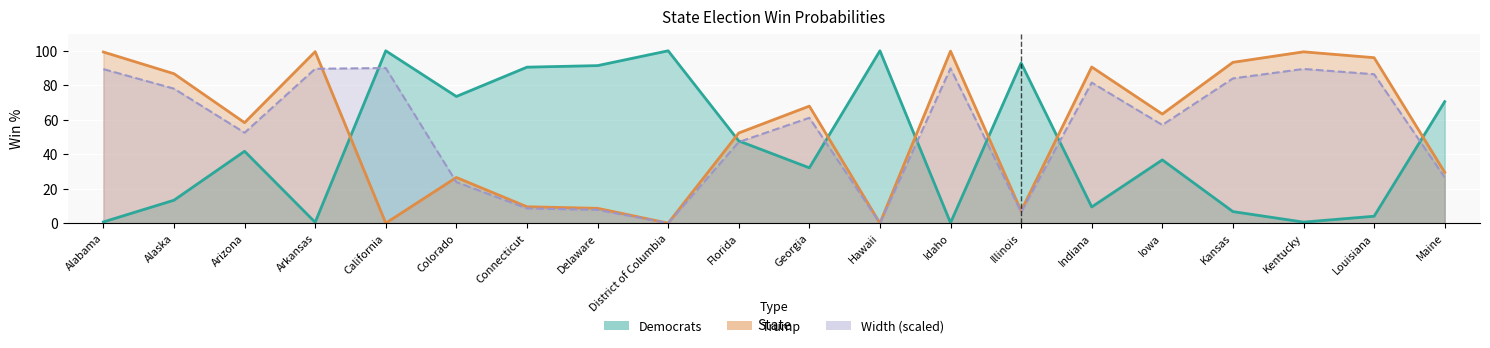

At how many categories does at least one series exceed 84?

14